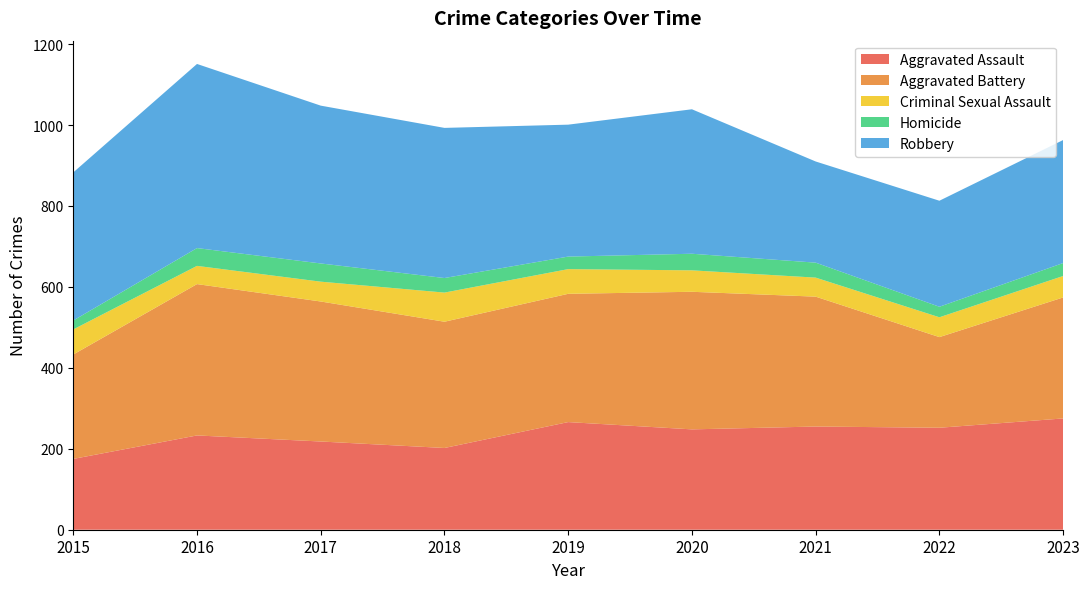

Reading right to left, extract all data points from this chart.

Aggravated Assault: 275	252	255	248	266	202	218	233	175
Aggravated Battery: 299	224	321	340	317	312	346	374	258
Criminal Sexual Assault: 53	49	47	53	61	72	49	45	62
Homicide: 32	26	37	41	31	36	45	44	22
Robbery: 304	262	250	357	326	371	390	455	366